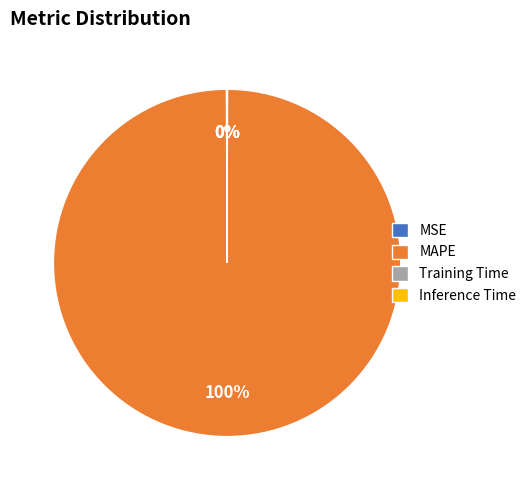

The MAPE slice represents 100% of the pie. True or false?

True